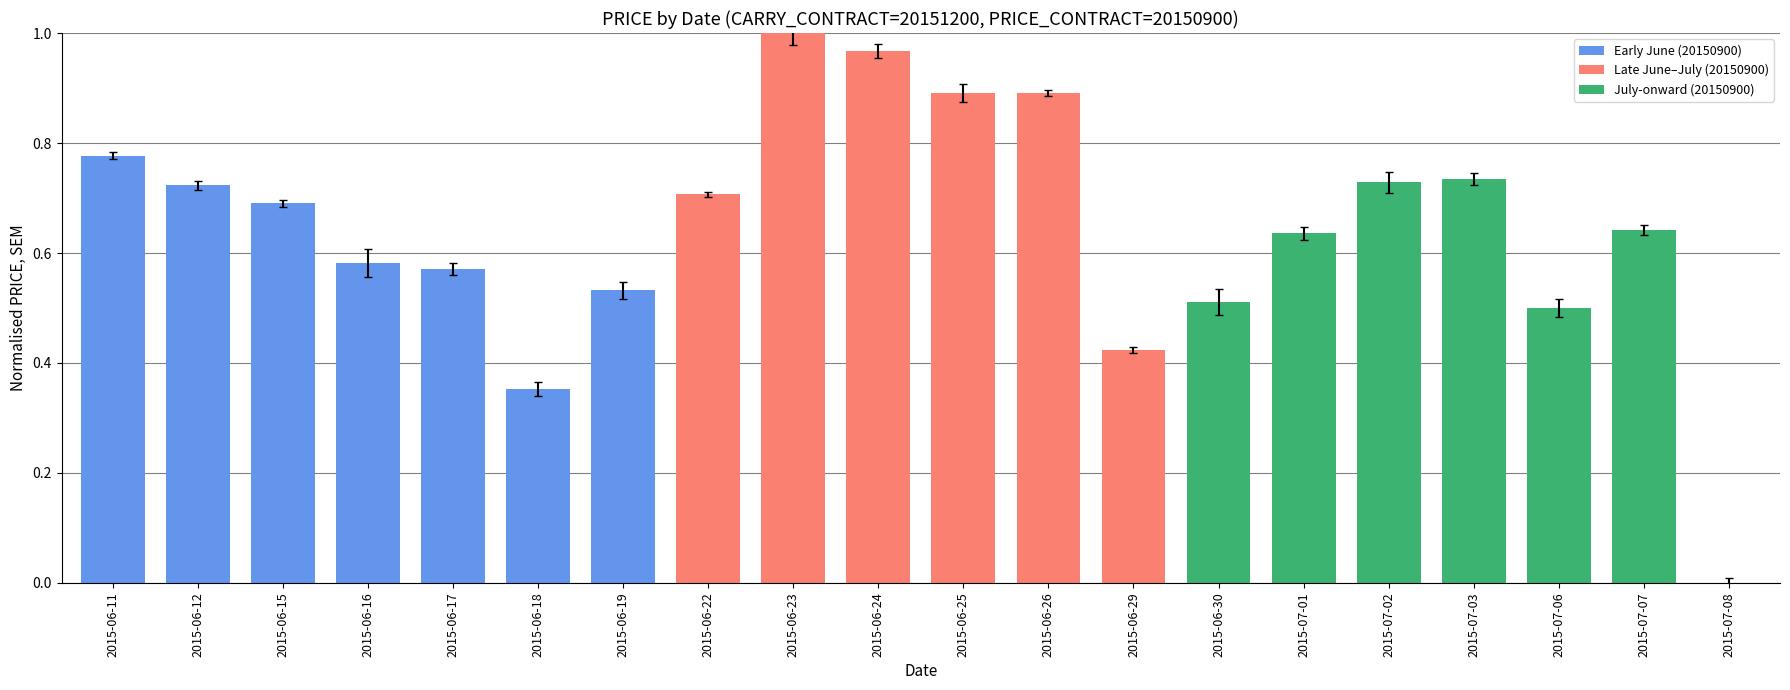

Count the number of values greater than 0.

19